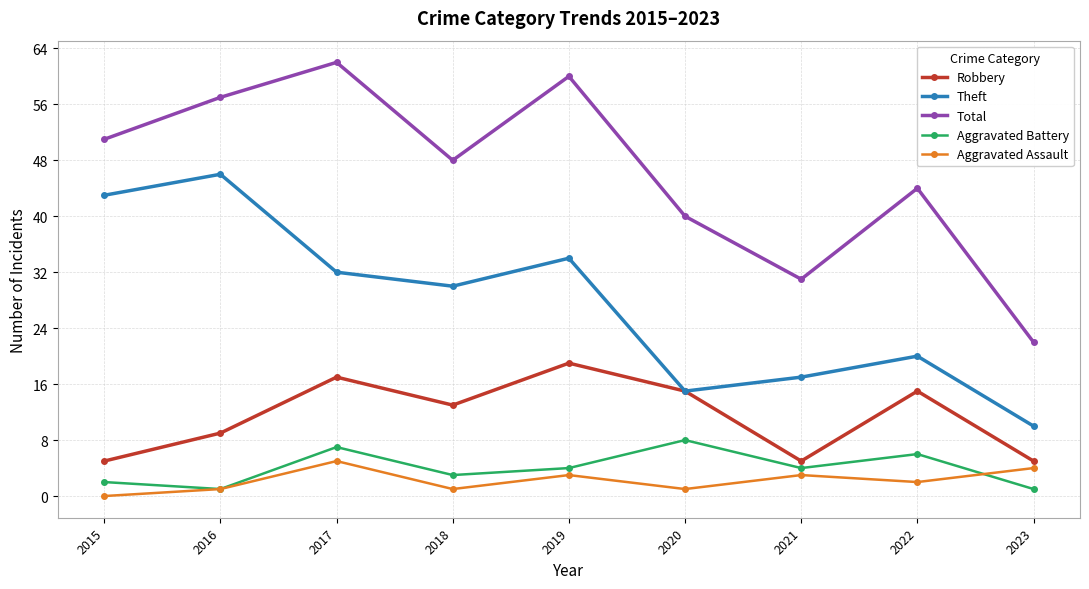

True or false: Total and Aggravated Assault intersect in this chart.

False